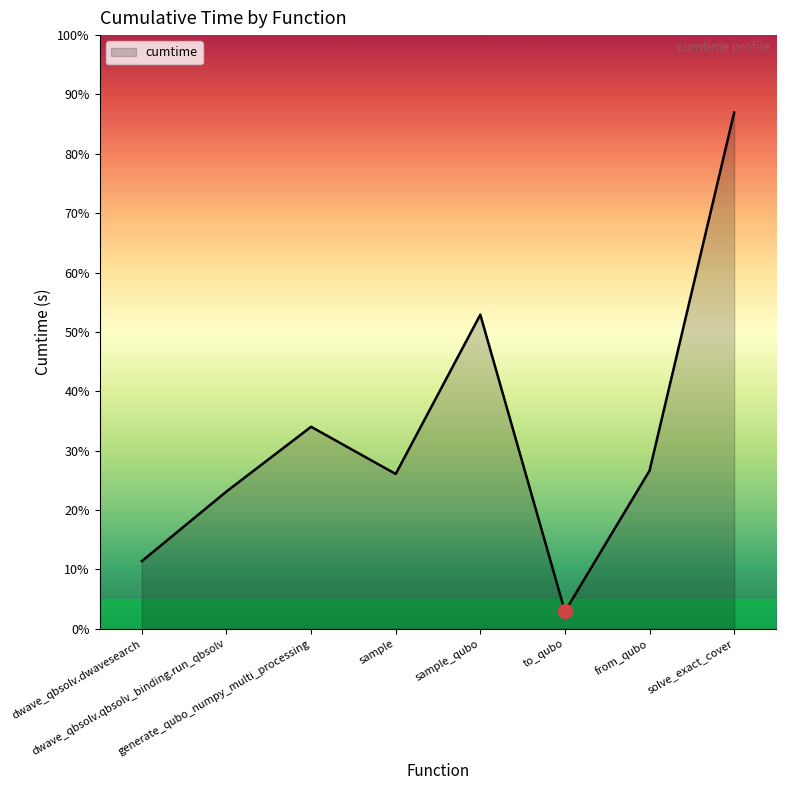

Does the chart display data point markers on the line(s)?

No